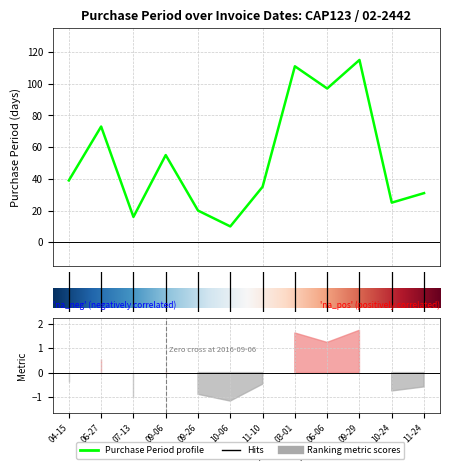

What is the sum of the values at 6 and 10?

60